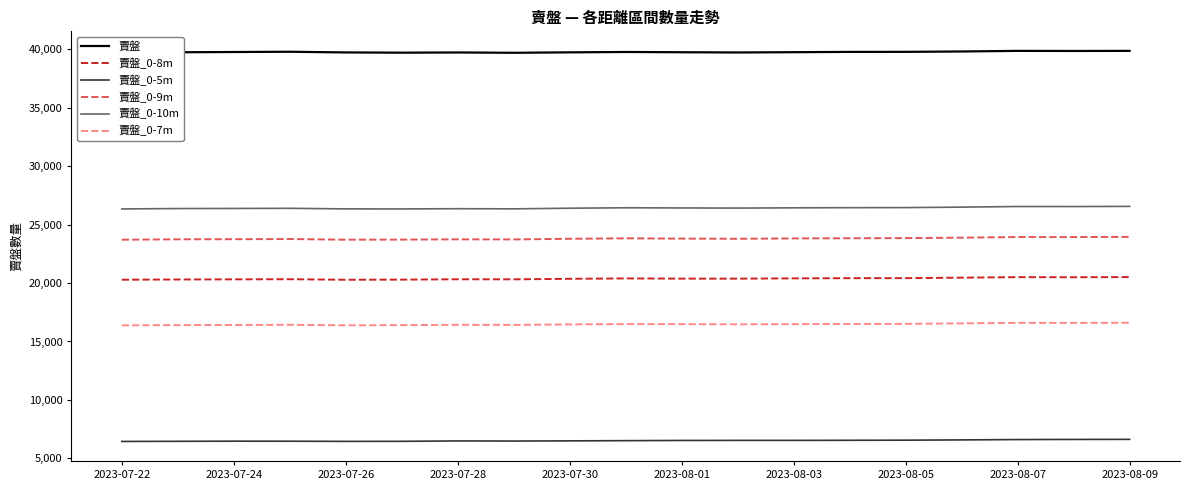

What is the maximum value shown in the chart?

39875